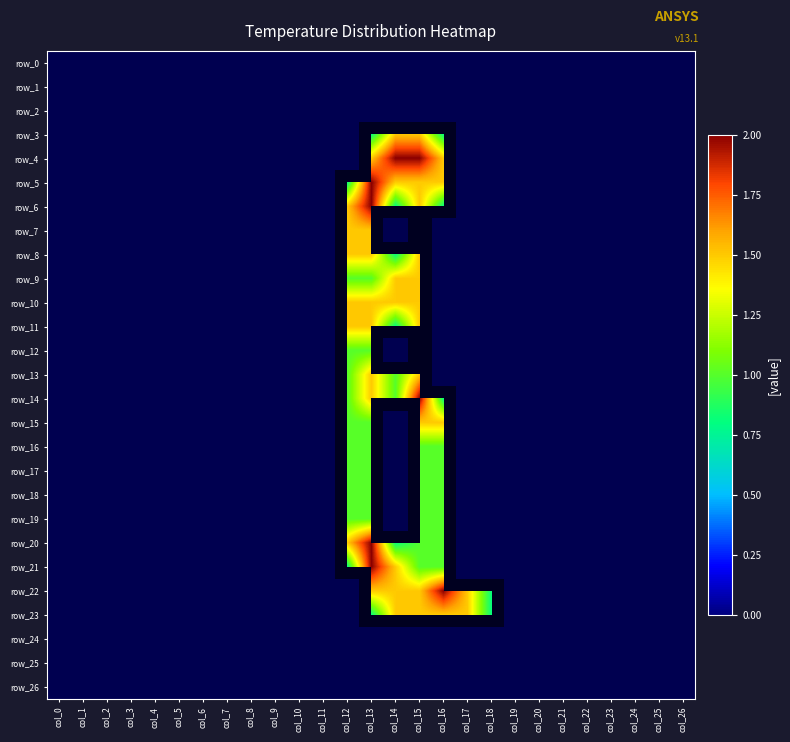

The row_10 series shows 1.5 at col_12. True or false?

True